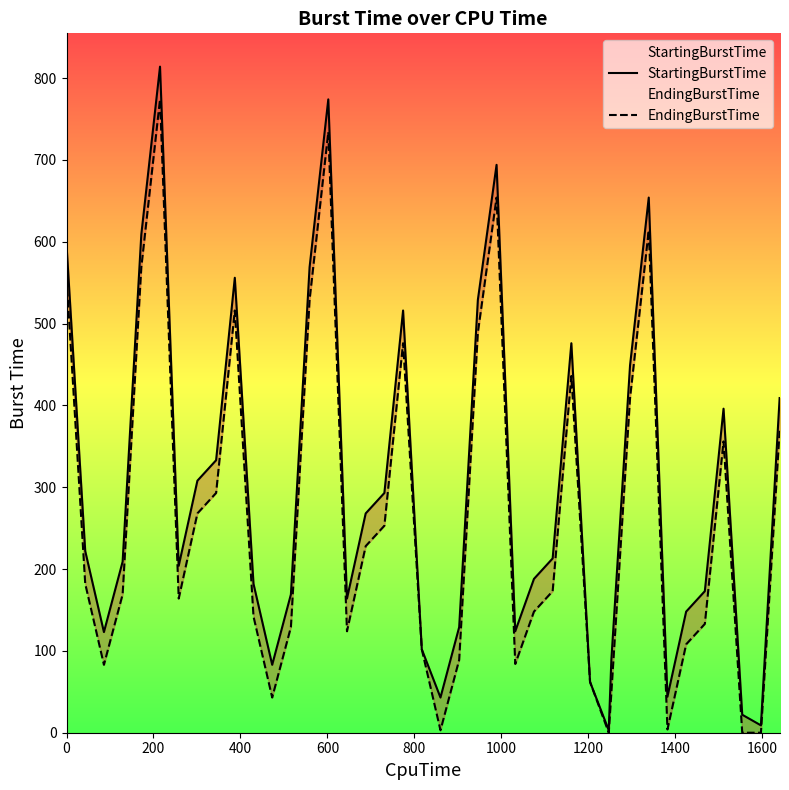

True or false: EndingBurstTime has more than 0 points higher than both neighbors.

True